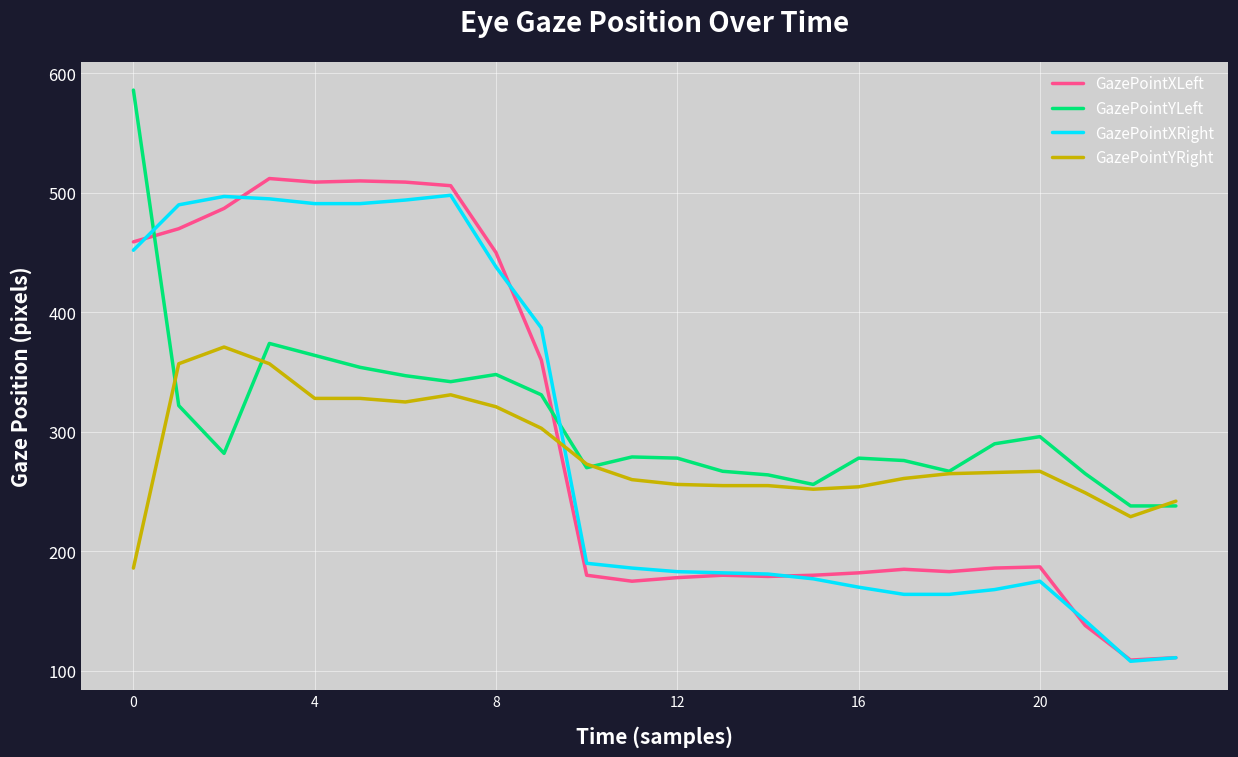

How many intersections are there between GazePointXRight and GazePointYRight?

1